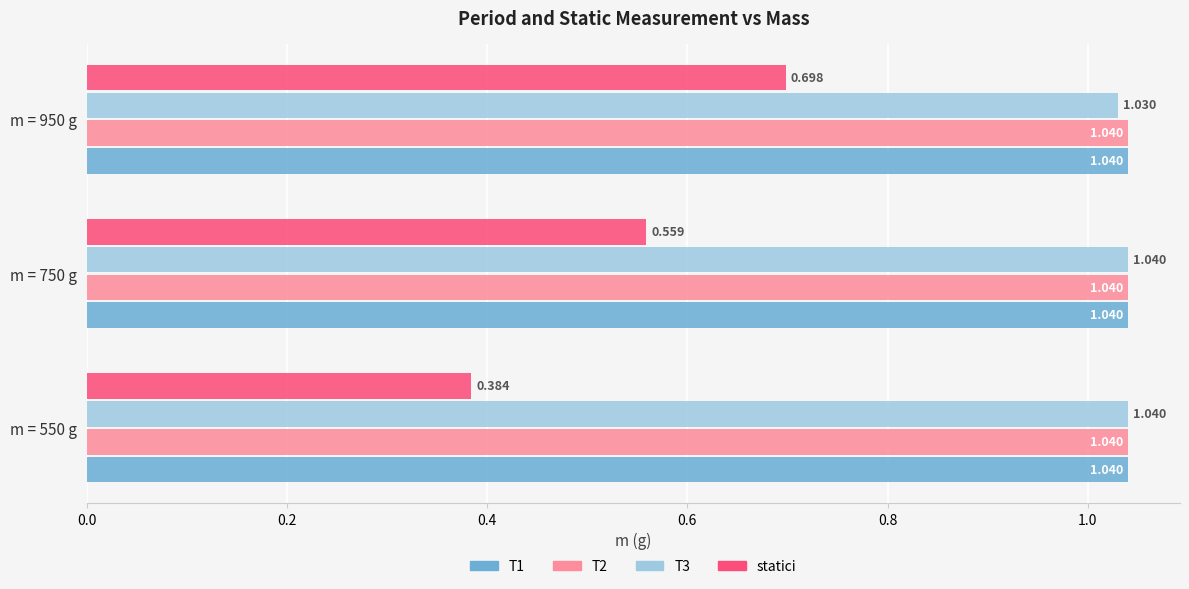

Which series has the largest range (max minus min)?

statici